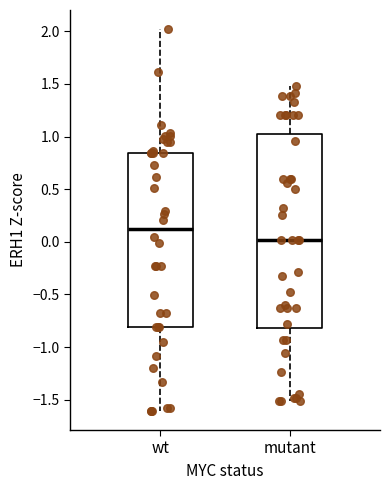

Which box is the tallest, from its lower edge to its upper edge?

mutant